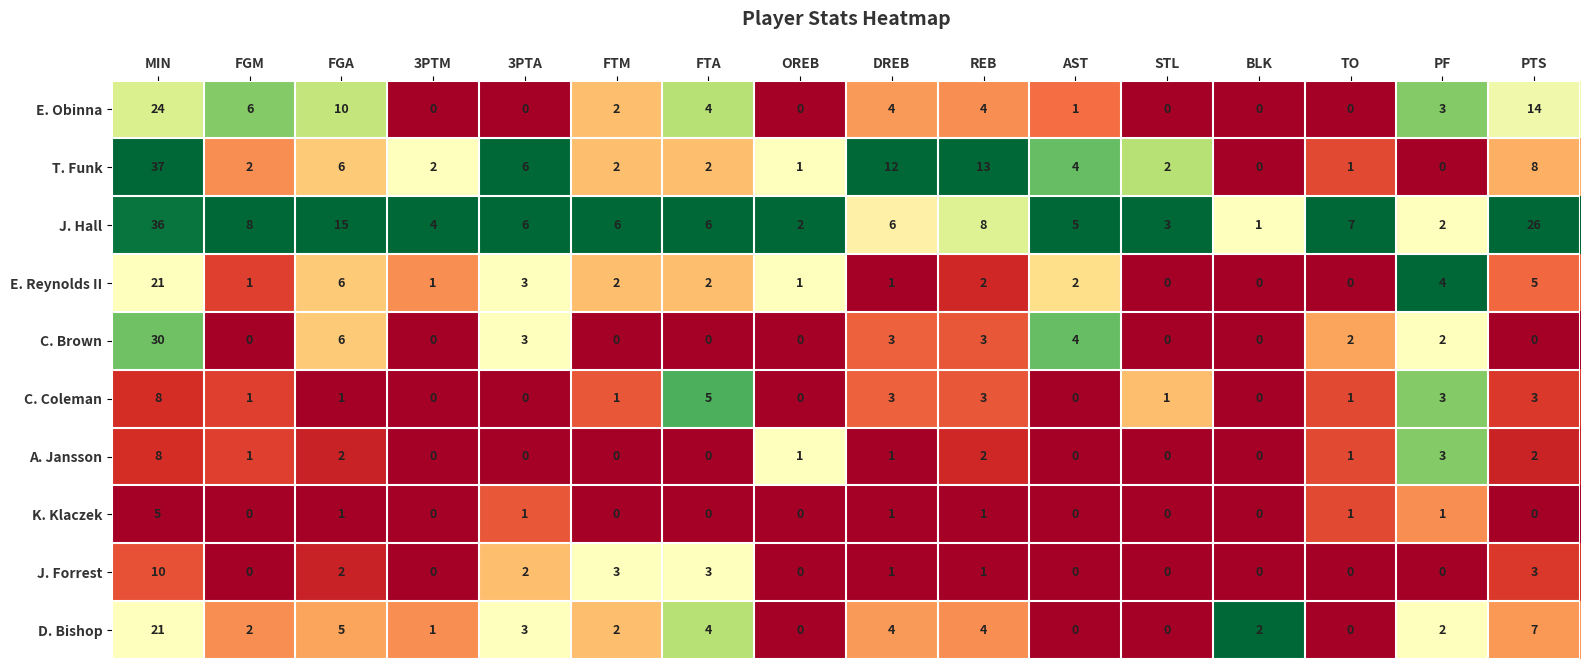

At which label is T. Funk closest to 18?

REB